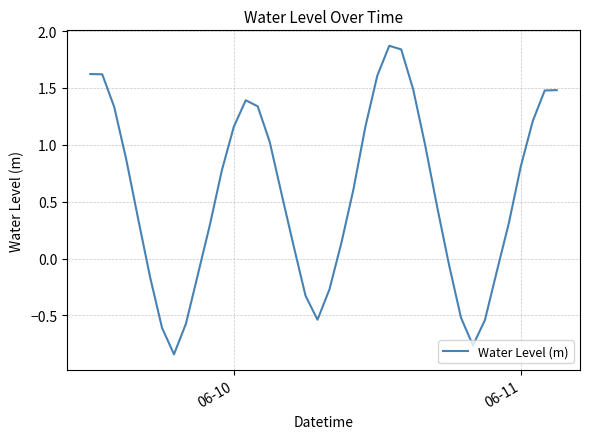

What is the greatest value displayed?

1.9